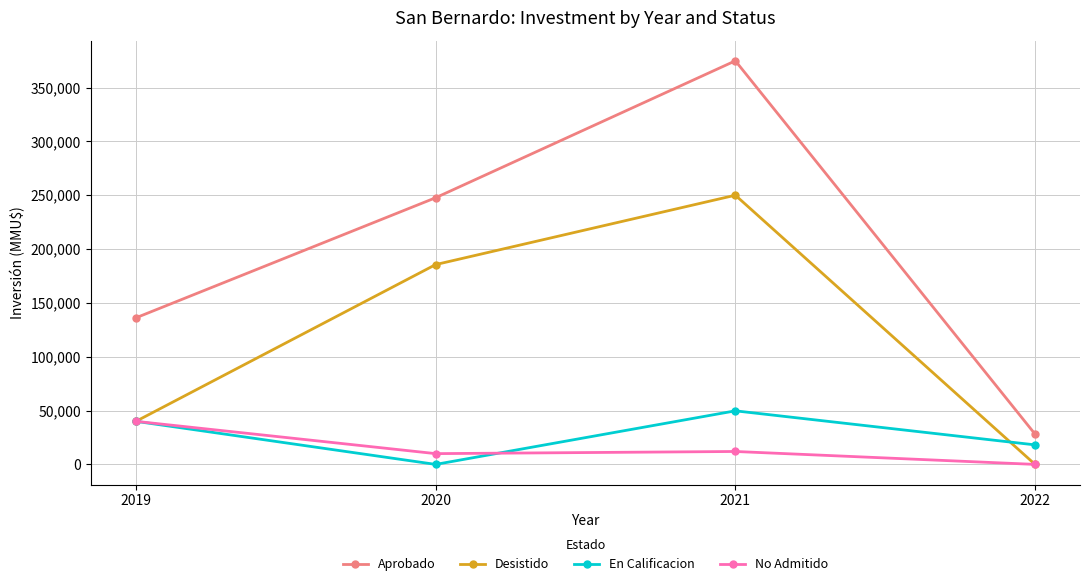

True or false: No Admitido and Aprobado cross at least once.

False